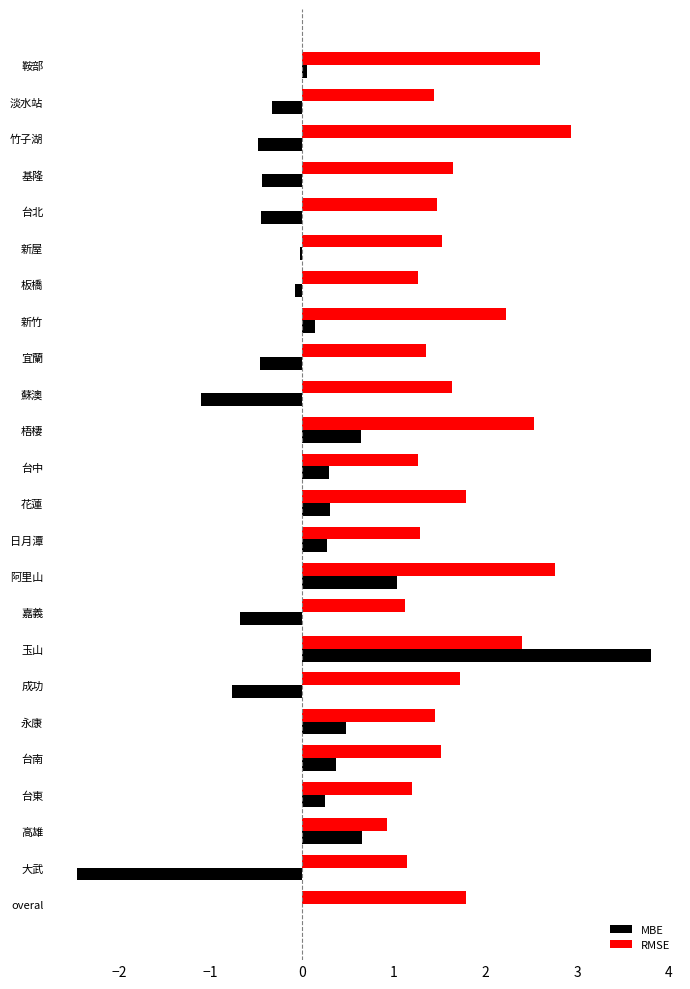

What is the total value across all series at 宜蘭?

0.9